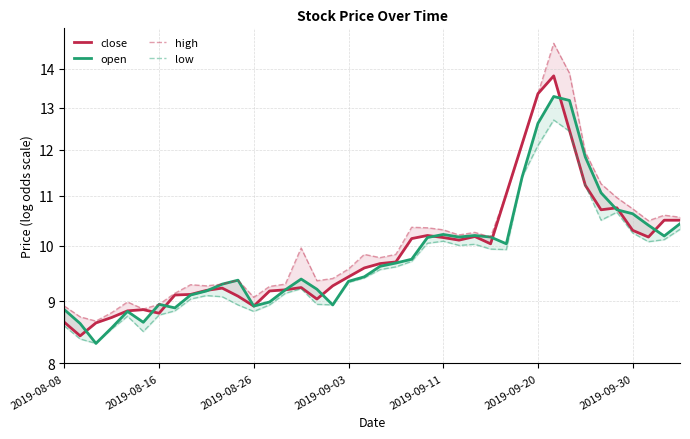

True or false: open has more than 0 interior local peaks.

True